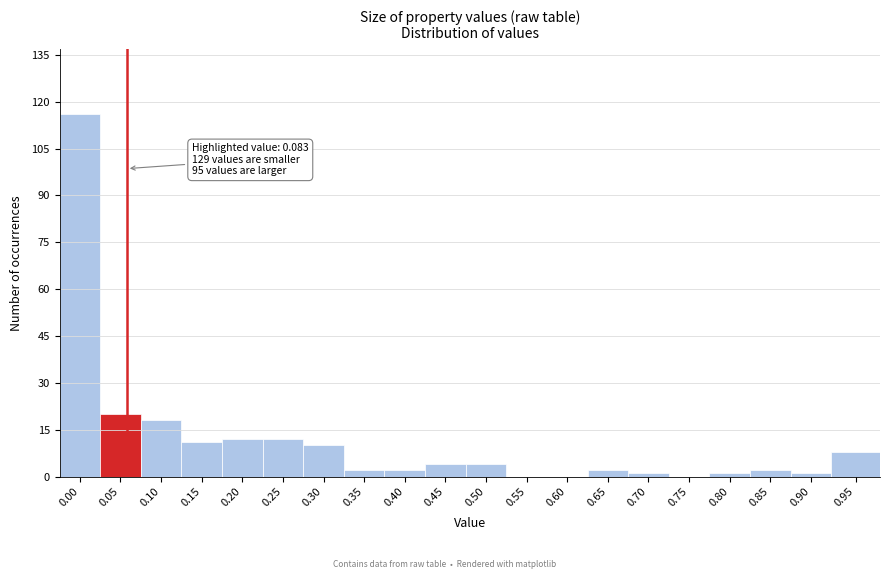

Reading right to left, list all the values displayed in this chart.

0.95=8	0.90=1	0.85=2	0.80=1	0.75=0	0.70=1	0.65=2	0.60=0	0.55=0	0.50=4	0.45=4	0.40=2	0.35=2	0.30=10	0.25=12	0.20=12	0.15=11	0.10=18	0.05=20	0.00=116